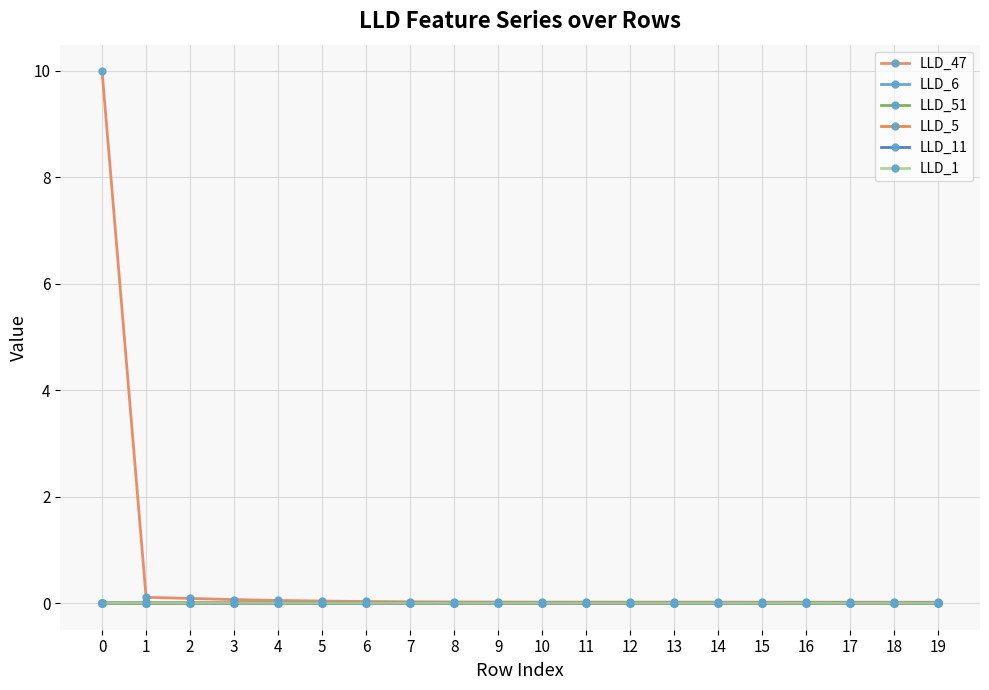

Which series has the widest spread of values?

LLD_47